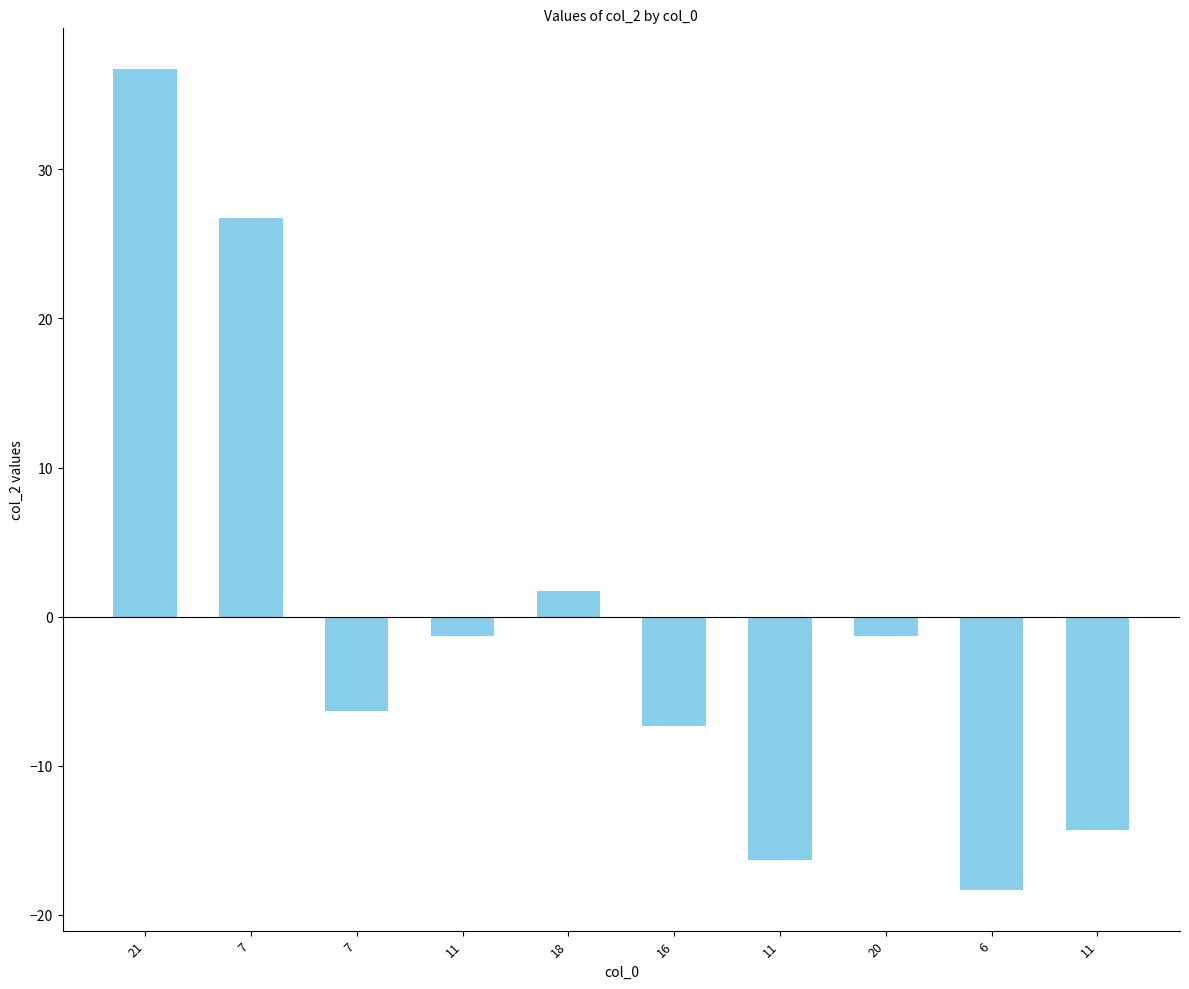

Count the number of data series in this chart.

1